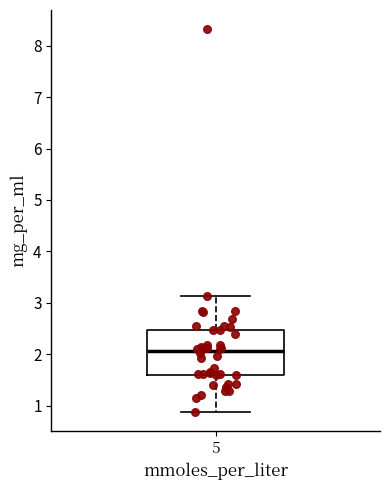

Where does the median line of the box at x = 5 sit on the y-axis? The values are not printed on the chart, so give them approximately, as read against the axis.

2.1